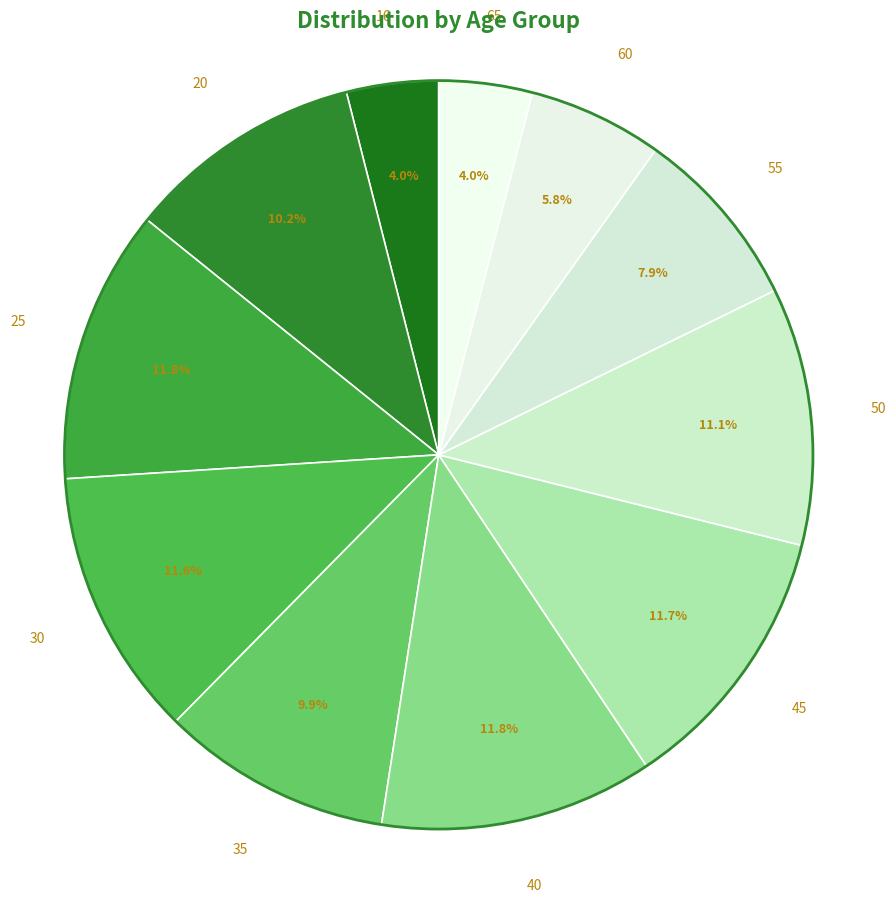

True or false: 30 accounts for 22% of the total.

False